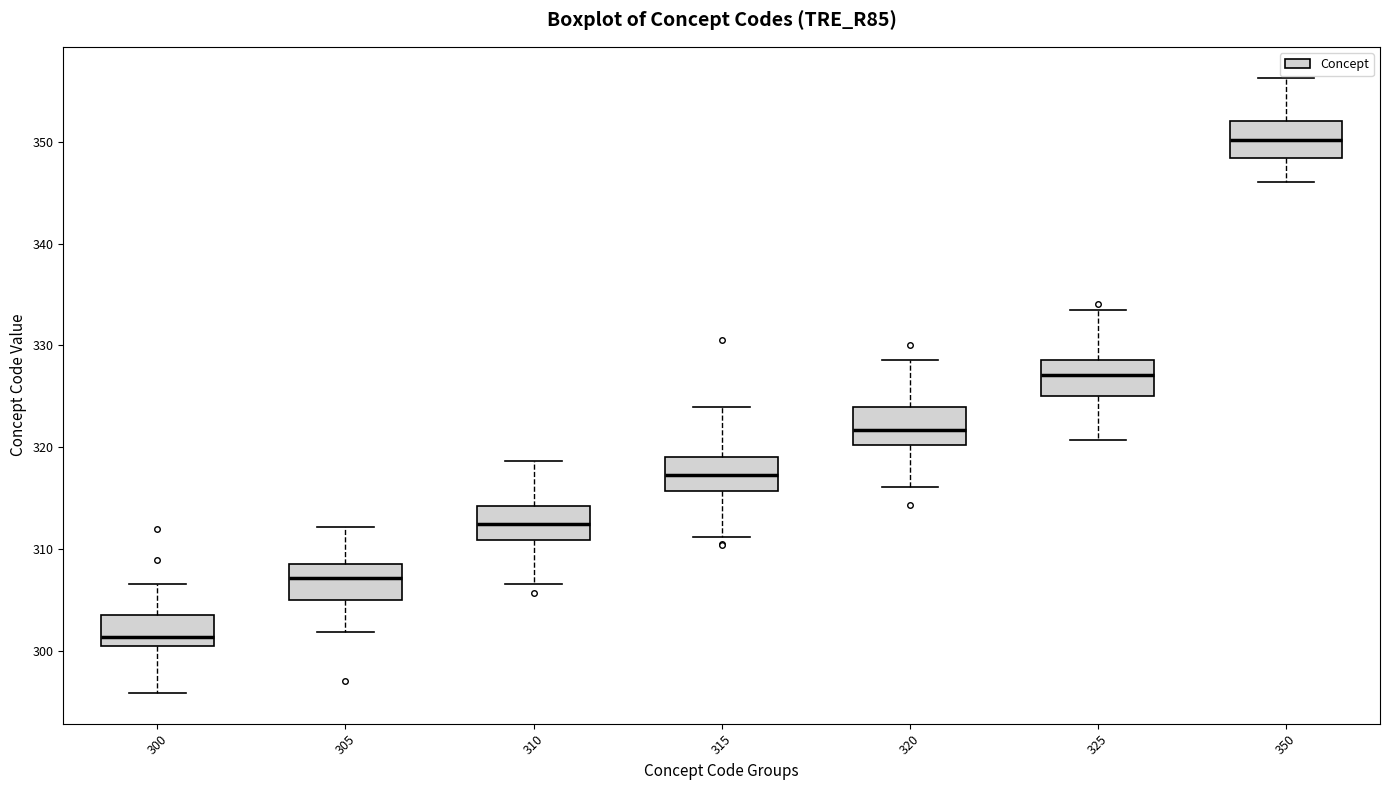

Where is the upper edge of the box at x = 350 on the y-axis? The values are not printed on the chart, so give them approximately, as read against the axis.

352